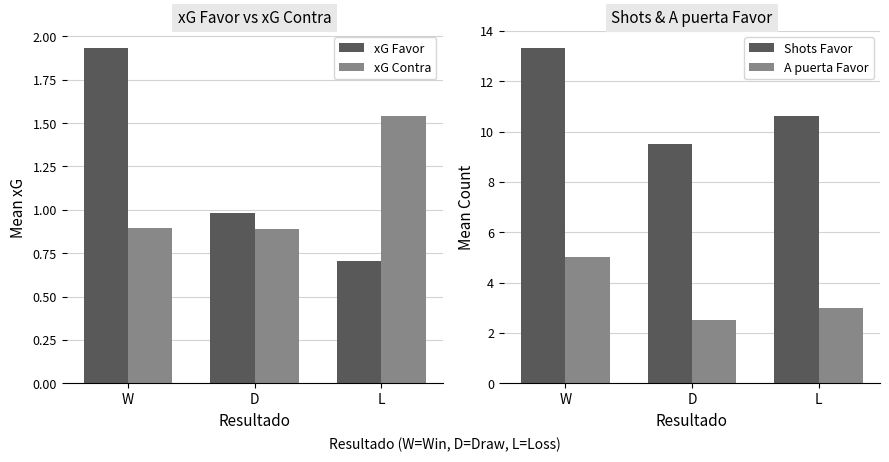

Which label corresponds to the smallest value in the chart?

L